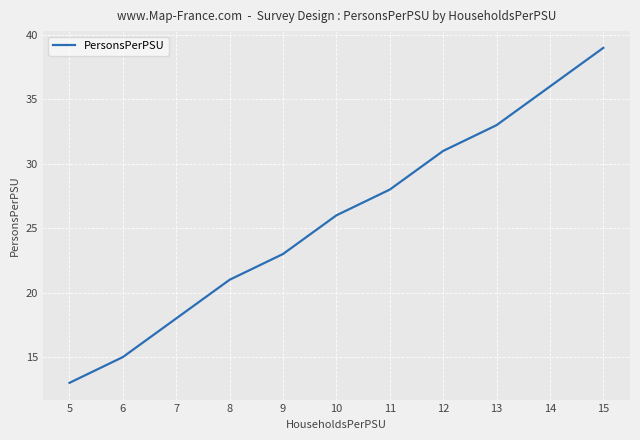

Reading right to left, extract all data points from this chart.

39	36	33	31	28	26	23	21	18	15	13